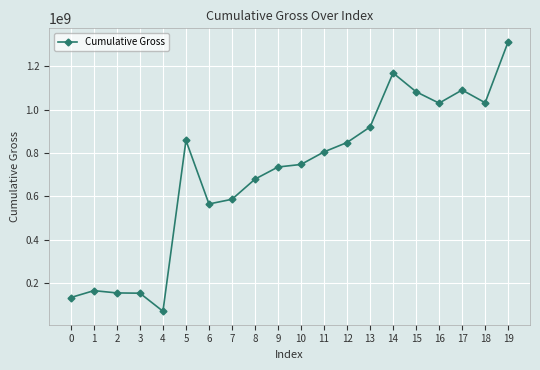

Which has a higher value, 16 or 0?

16